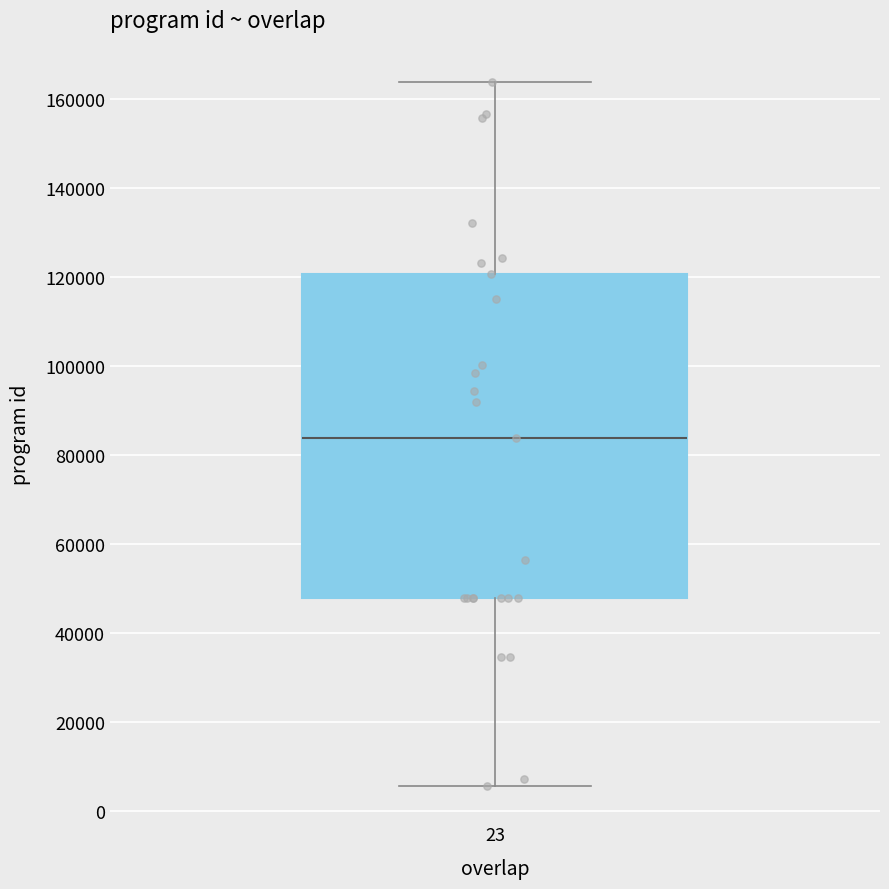

Where is the upper edge of the box at x = 23 on the y-axis? The values are not printed on the chart, so give them approximately, as read against the axis.

120000